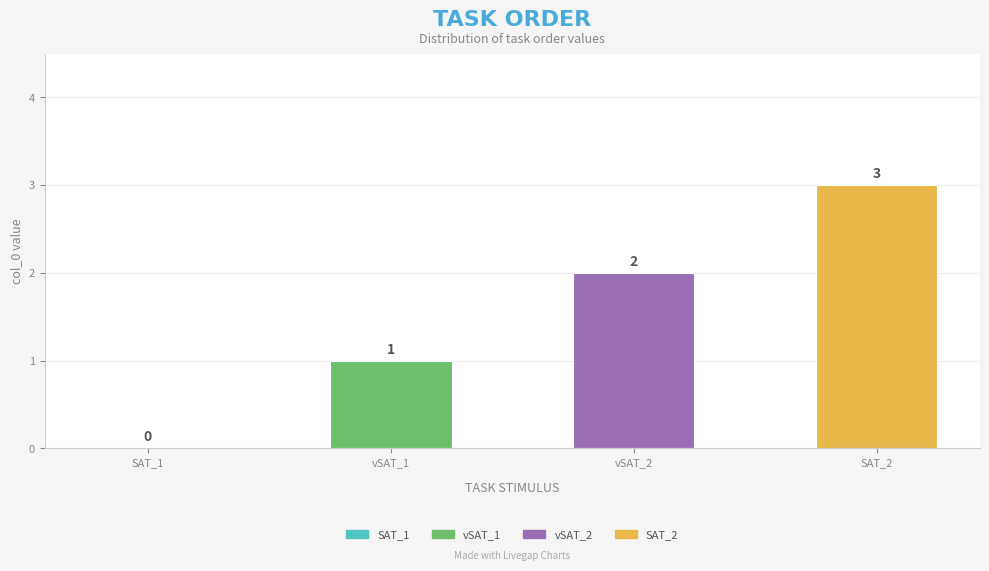

What is the difference between the maximum and minimum values?

3